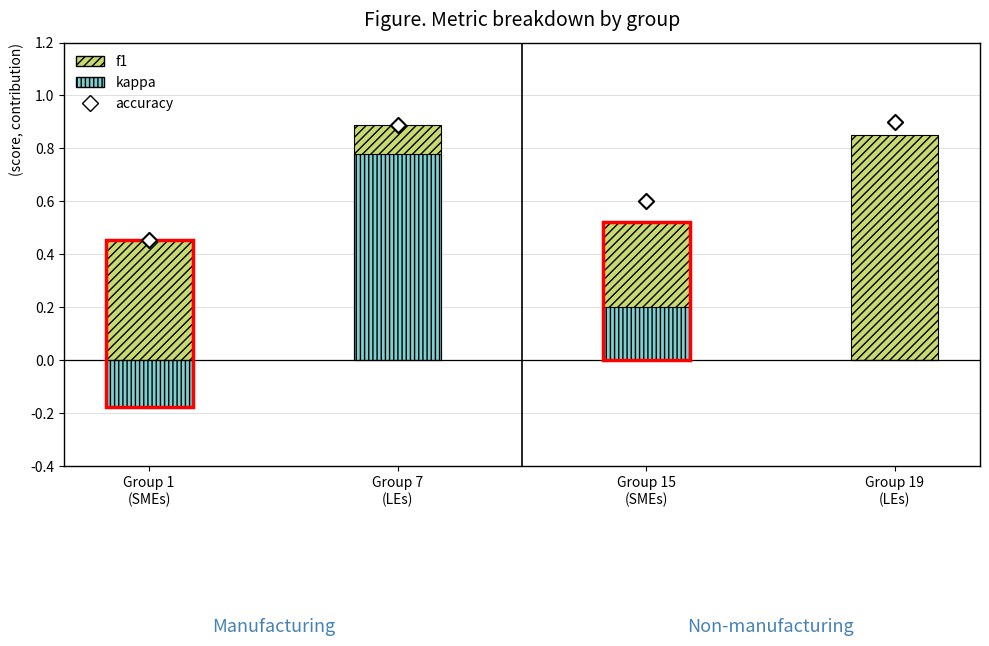

Which series has the largest total across all categories?

accuracy